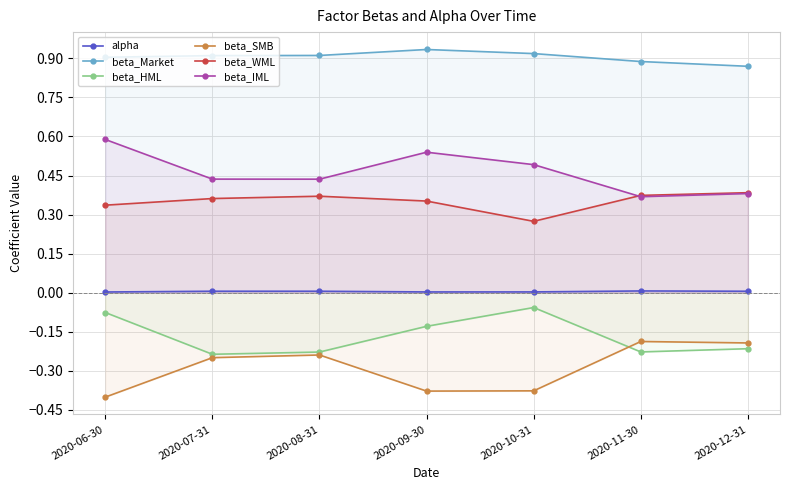

Which category has the highest value across all series?

2020-09-30